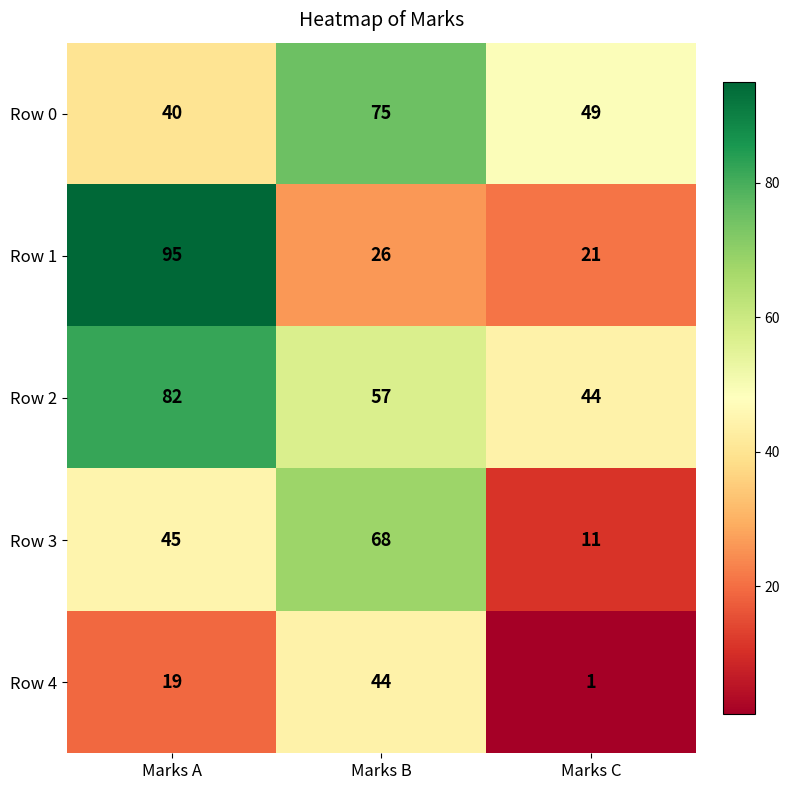

What is the smallest value displayed?

1